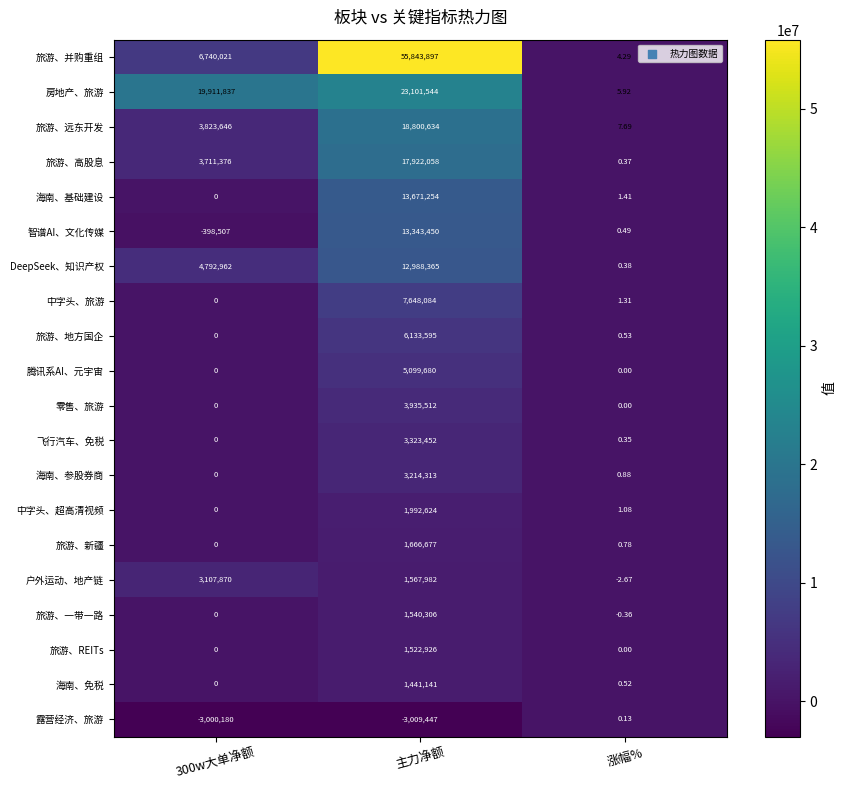

Which series has the largest range (max minus min)?

旅游、并购重组